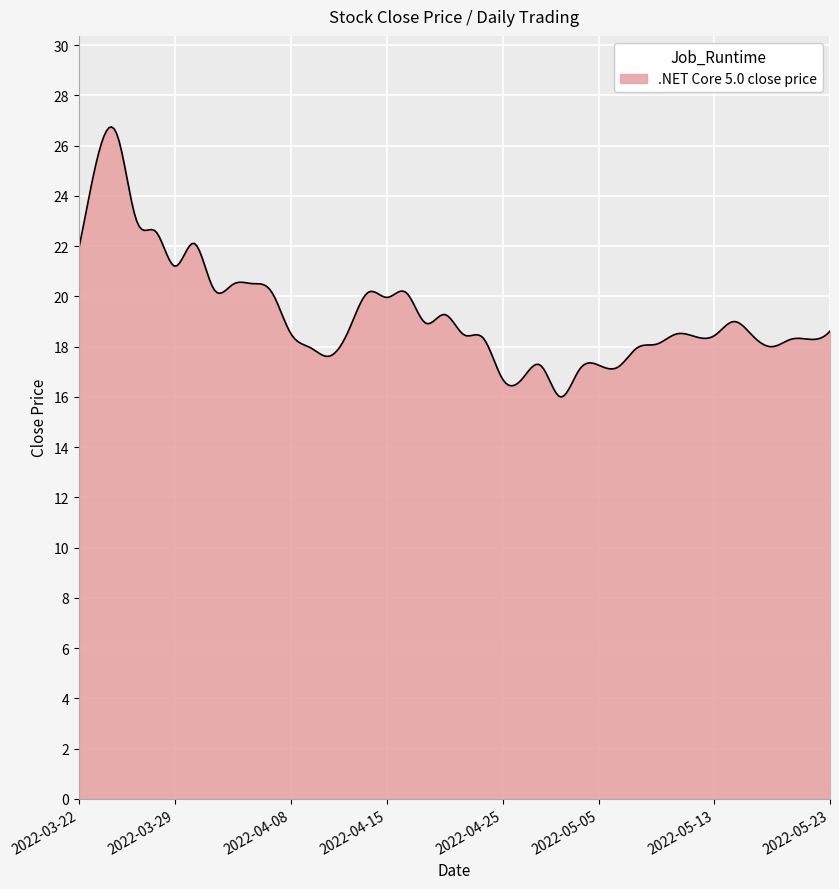

What is the smallest value displayed?

16.0